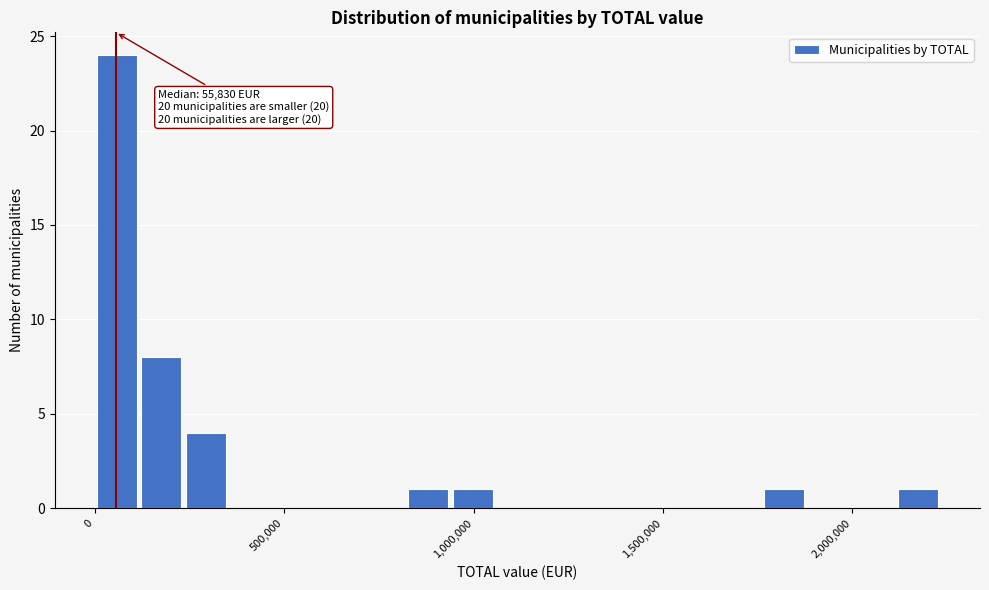

Around what value on the x-axis is the tallest bar? Give the approximate position of its centre, as read against the axis.

50000